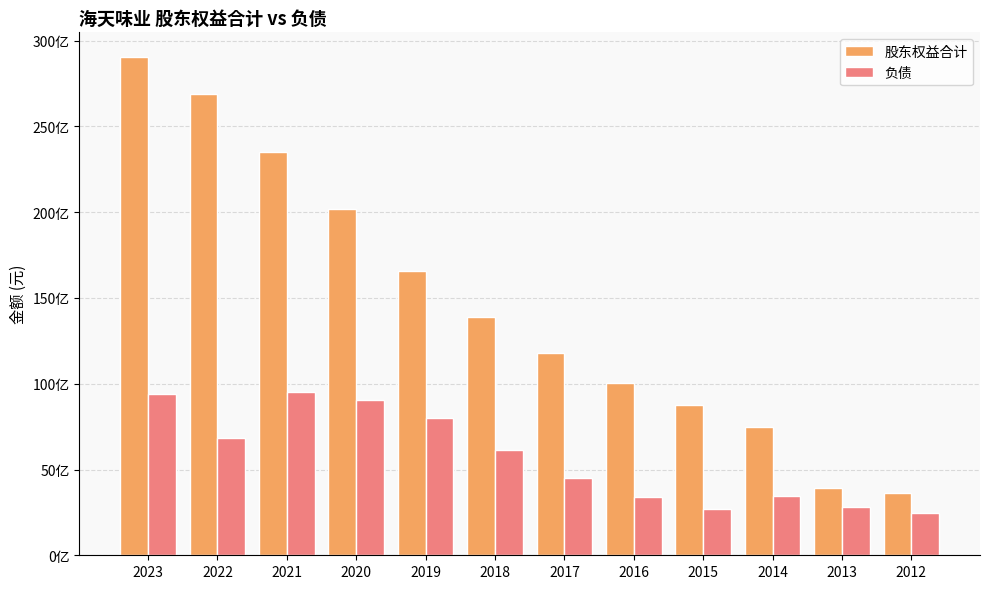

Reading left to right, extract all data points from this chart.

股东权益合计: 29032975592.1	26884479411.2	23499848566.4	20166034545.0	16597706781.8	13887826140.5	11764173507.6	10013769433.0	8751125601.7	7487912155.4	3914438998.0	3658927527.2
负债: 9390542813.5	6842690084.6	9530755700.2	9080342856.1	7978441119.0	6120731355.0	4514183248.2	3403607065.2	2703608641.1	3464607639.8	2791542746.2	2440639373.2